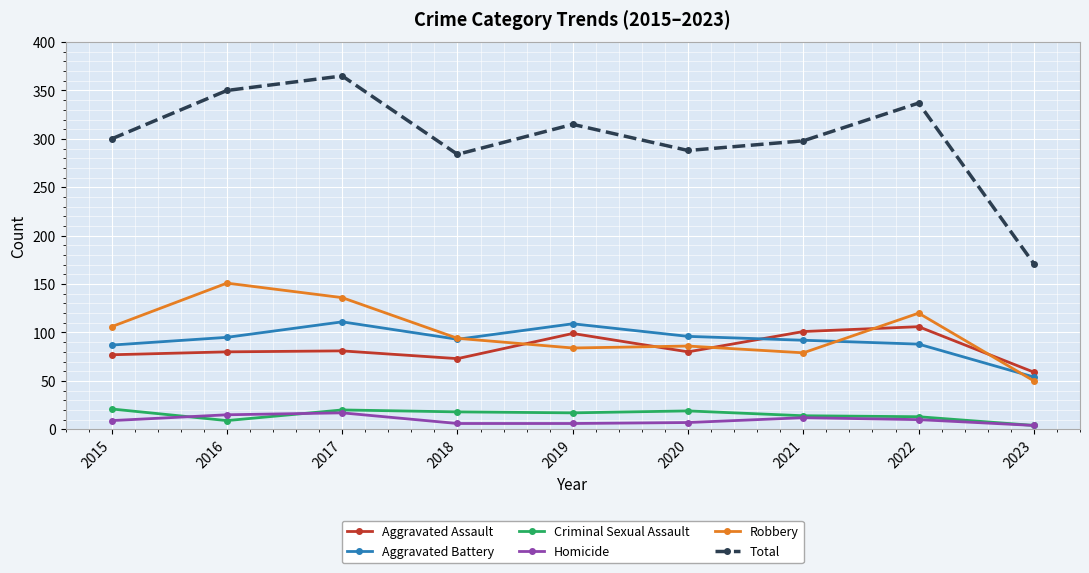

How many lines are shown in the chart?

6